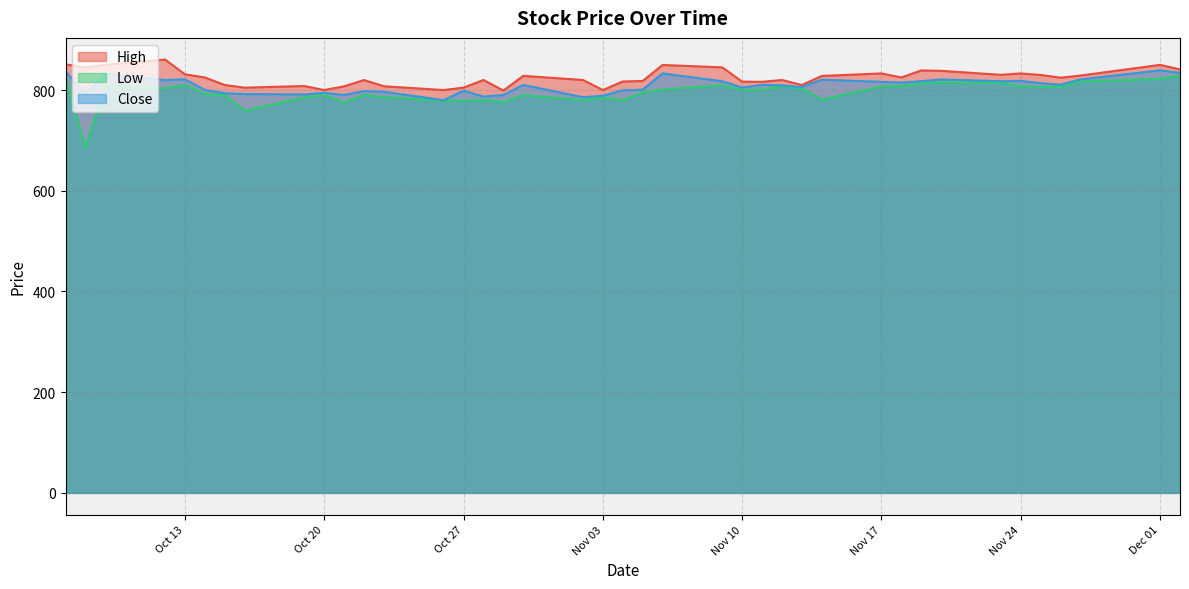

Which series has the widest spread of values?

Low